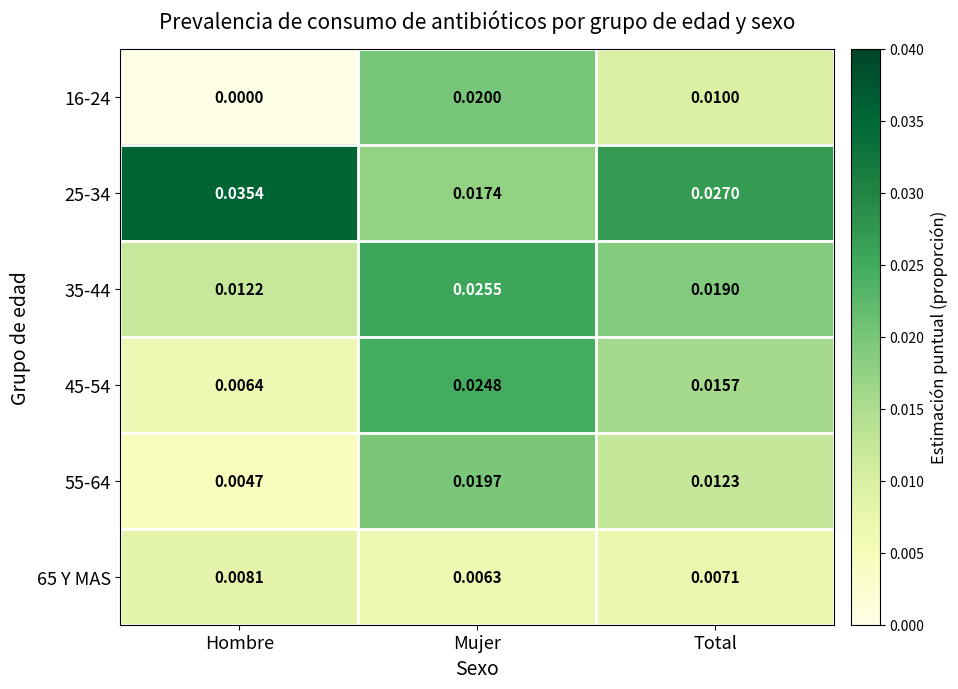

At which category is the sum across all series the highest?

Mujer